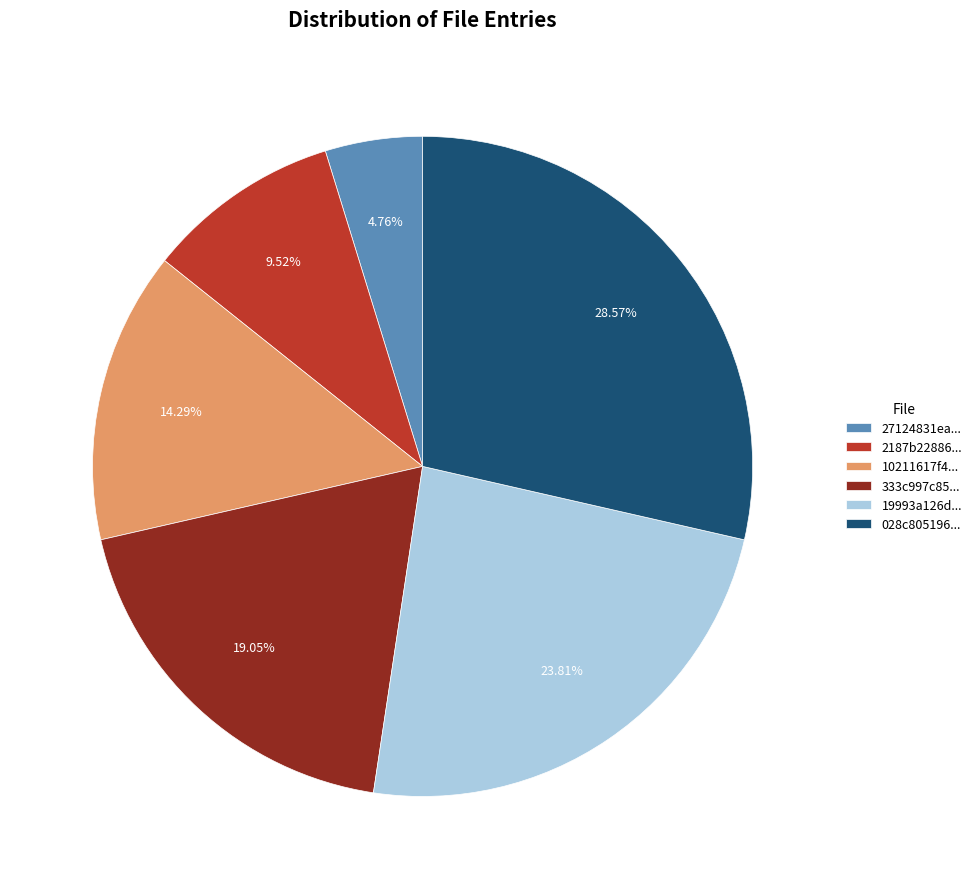

Which slice is the largest?

028c805196...